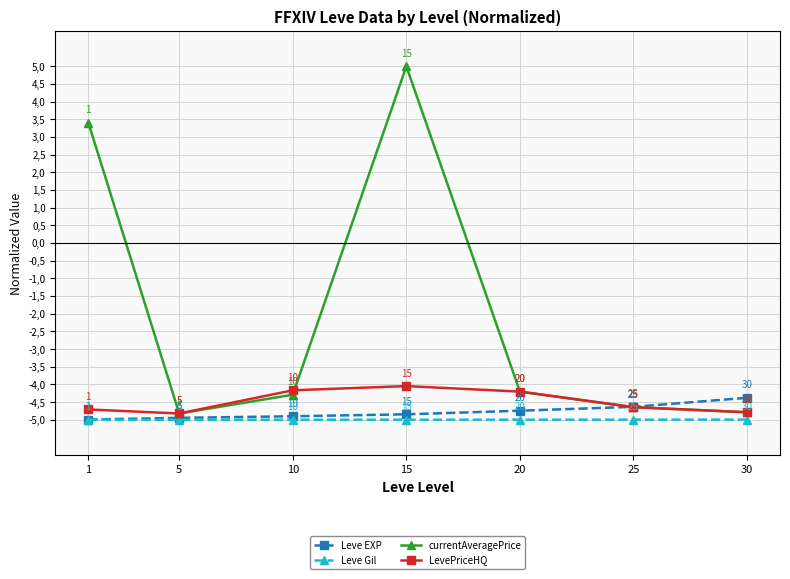

What are all the series names shown in the legend?

Leve EXP, Leve Gil, currentAveragePrice, LevePriceHQ